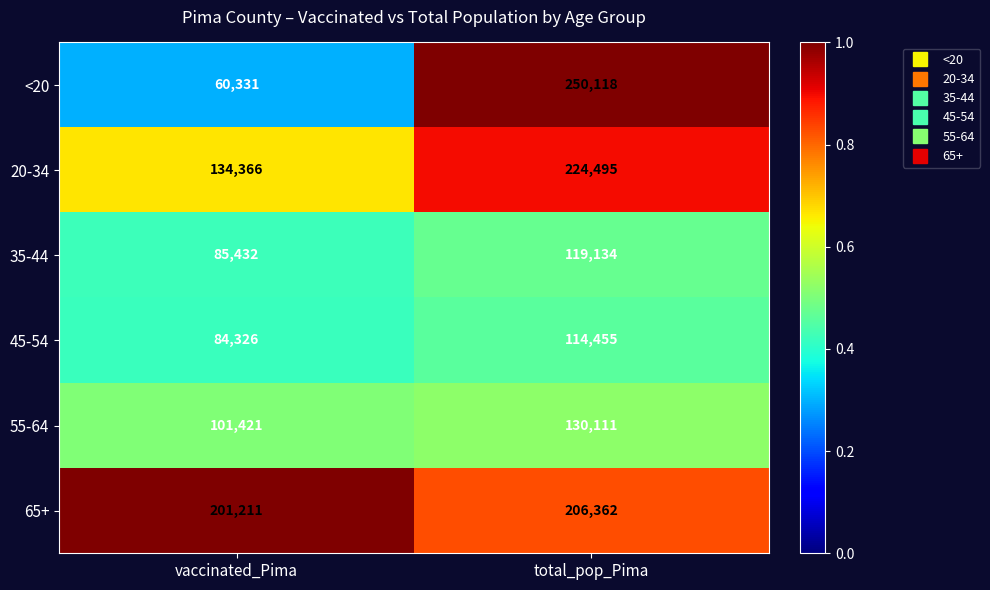

At which category is the sum across all series the highest?

total_pop_Pima